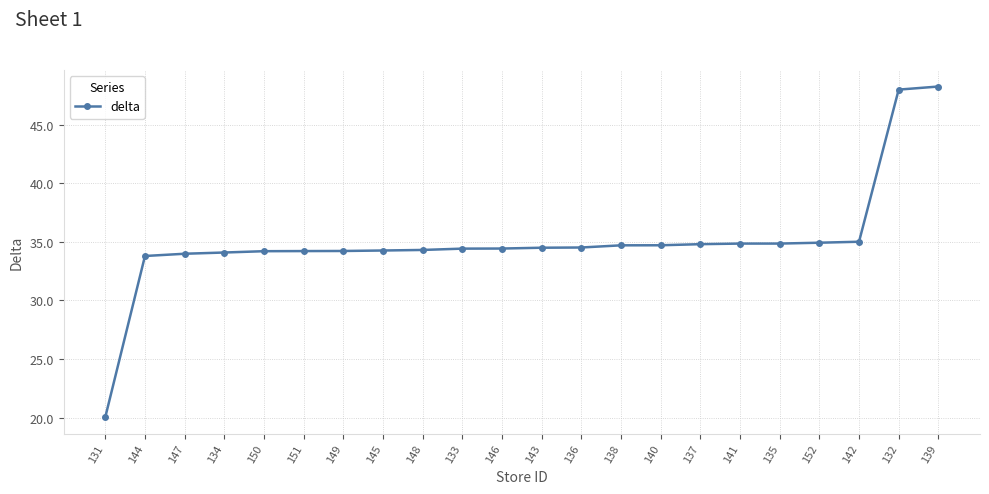

The chart shows a value of 48.3 at 139. True or false?

True